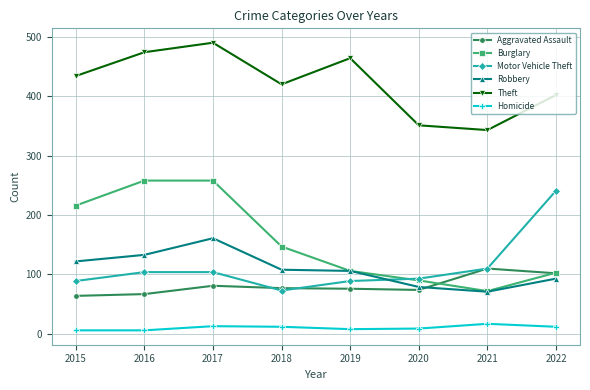

Where is Motor Vehicle Theft nearest to the value 157?

2021